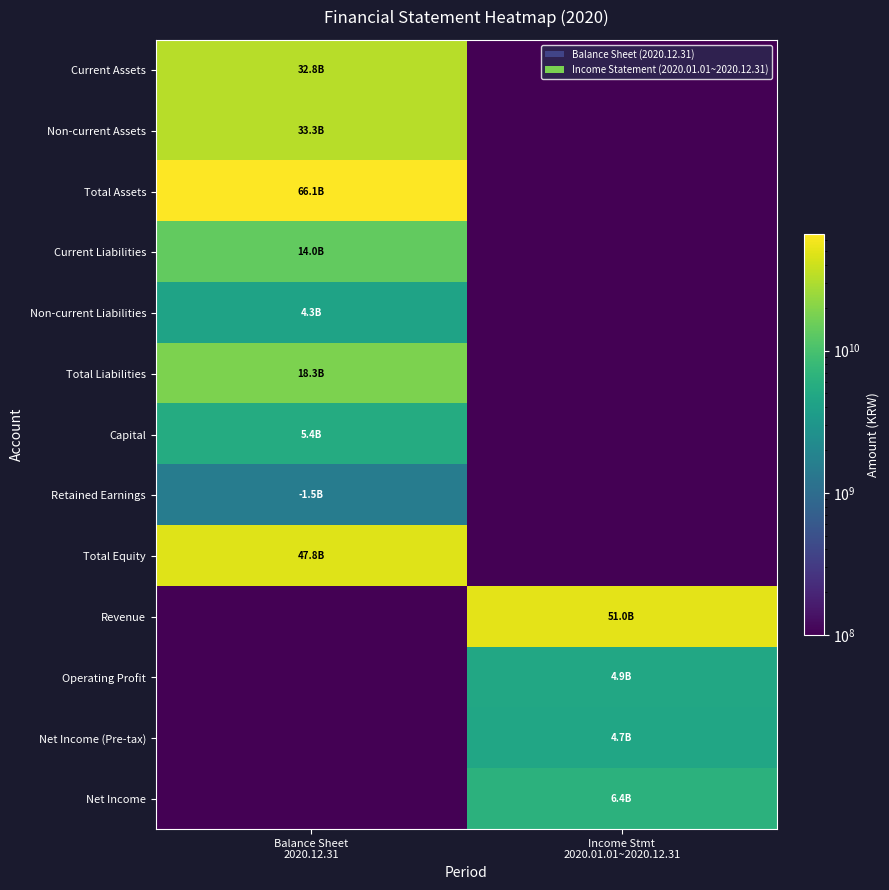

Reading left to right, extract all data points from this chart.

Current Assets: Balance Sheet
2020.12.31=32836758219	Income Stmt
2020.01.01~2020.12.31=1
Non-current Assets: Balance Sheet
2020.12.31=33300823198	Income Stmt
2020.01.01~2020.12.31=1
Total Assets: Balance Sheet
2020.12.31=66137581417	Income Stmt
2020.01.01~2020.12.31=1
Current Liabilities: Balance Sheet
2020.12.31=14010118382	Income Stmt
2020.01.01~2020.12.31=1
Non-current Liabilities: Balance Sheet
2020.12.31=4335235577	Income Stmt
2020.01.01~2020.12.31=1
Total Liabilities: Balance Sheet
2020.12.31=18345353959	Income Stmt
2020.01.01~2020.12.31=1
Capital: Balance Sheet
2020.12.31=5409933000	Income Stmt
2020.01.01~2020.12.31=1
Retained Earnings: Balance Sheet
2020.12.31=1545017615	Income Stmt
2020.01.01~2020.12.31=1
Total Equity: Balance Sheet
2020.12.31=47792227458	Income Stmt
2020.01.01~2020.12.31=1
Revenue: Balance Sheet
2020.12.31=1	Income Stmt
2020.01.01~2020.12.31=51025386690
Operating Profit: Balance Sheet
2020.12.31=1	Income Stmt
2020.01.01~2020.12.31=4936766108
Net Income (Pre-tax): Balance Sheet
2020.12.31=1	Income Stmt
2020.01.01~2020.12.31=4727250396
Net Income: Balance Sheet
2020.12.31=1	Income Stmt
2020.01.01~2020.12.31=6438053260